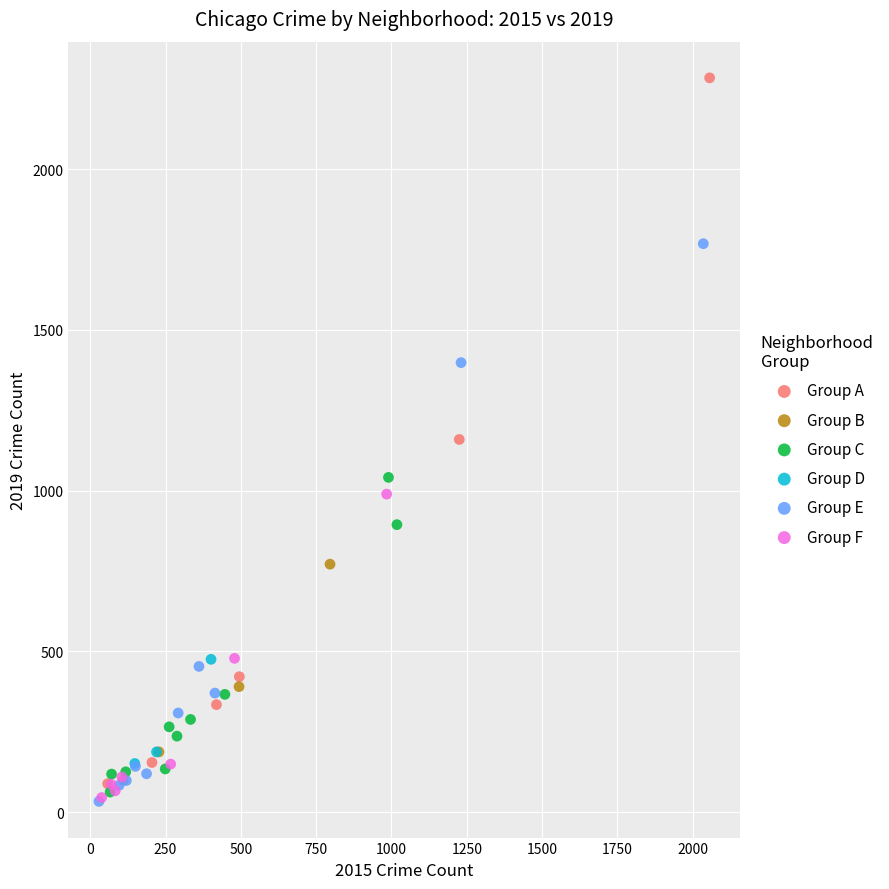

Which series has the largest Y range (max minus min)?

Group A